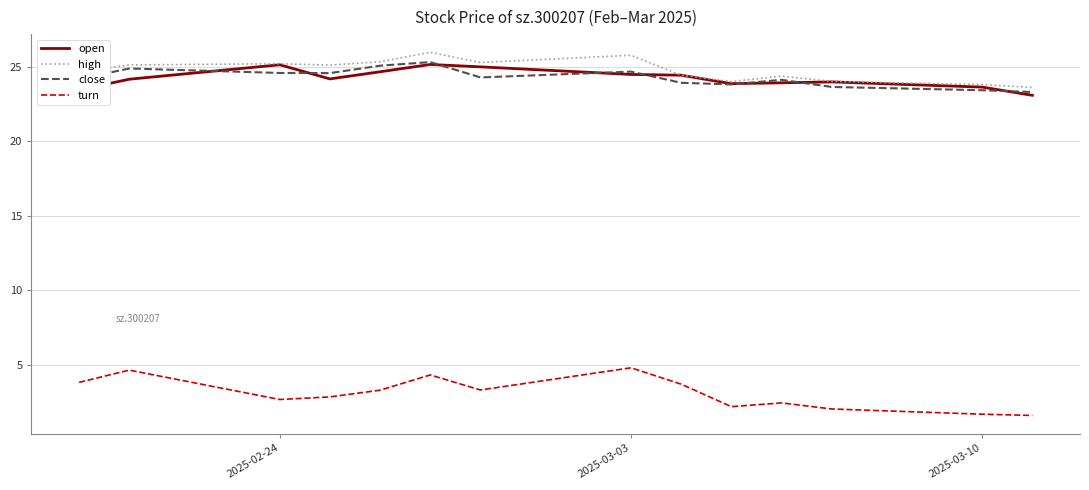

What is the maximum value for open?

25.2